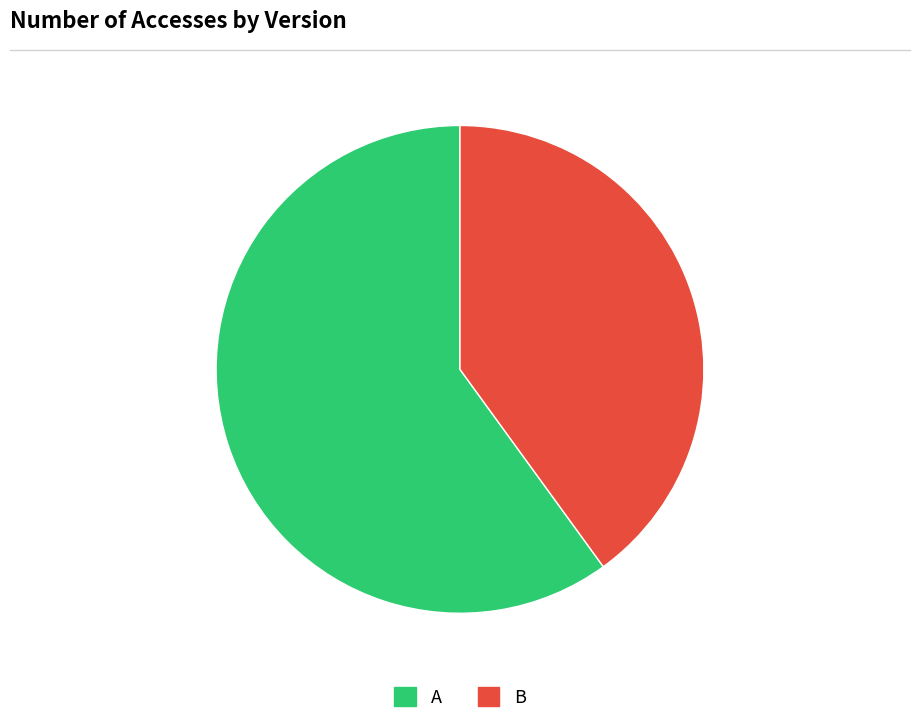

Count the number of slices in the pie.

2